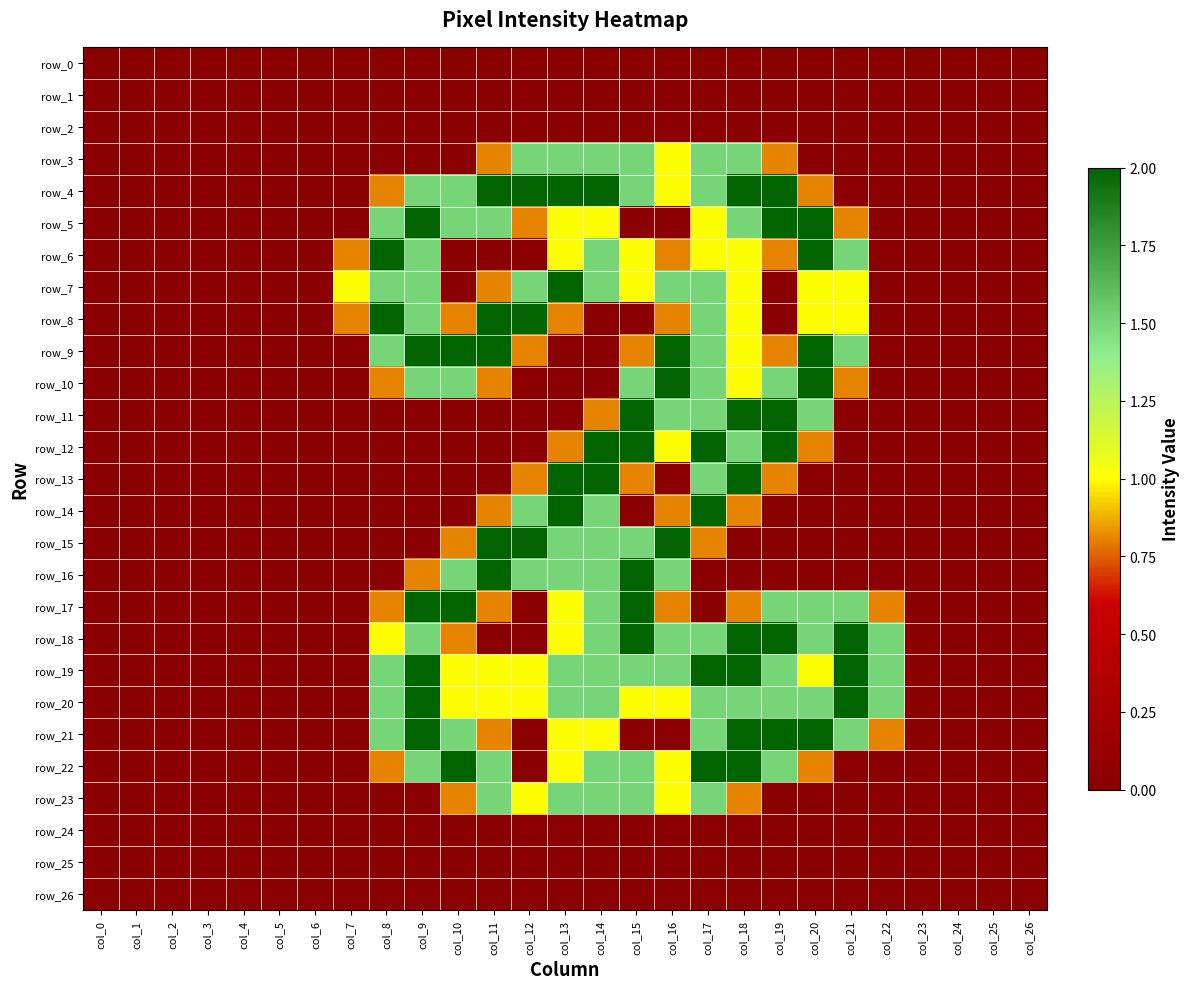

How many values in row_18 are above zero?

13